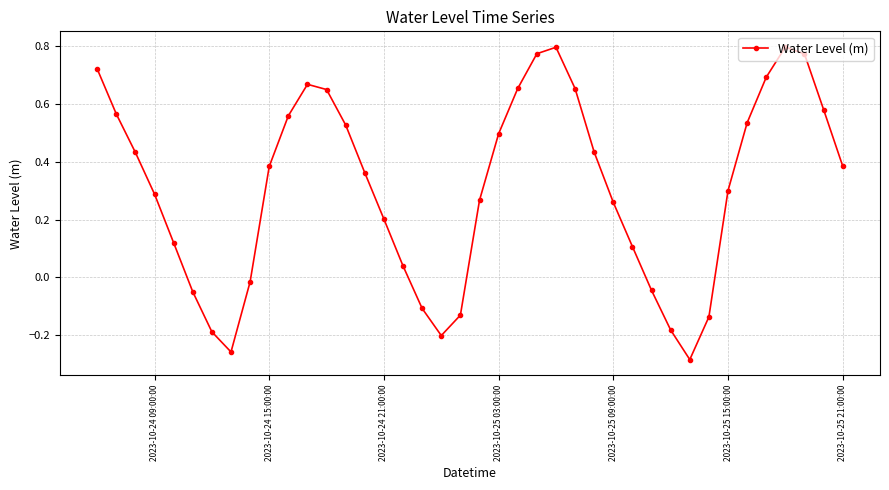

True or false: there are more than 1 points higher than both neighbors.

True